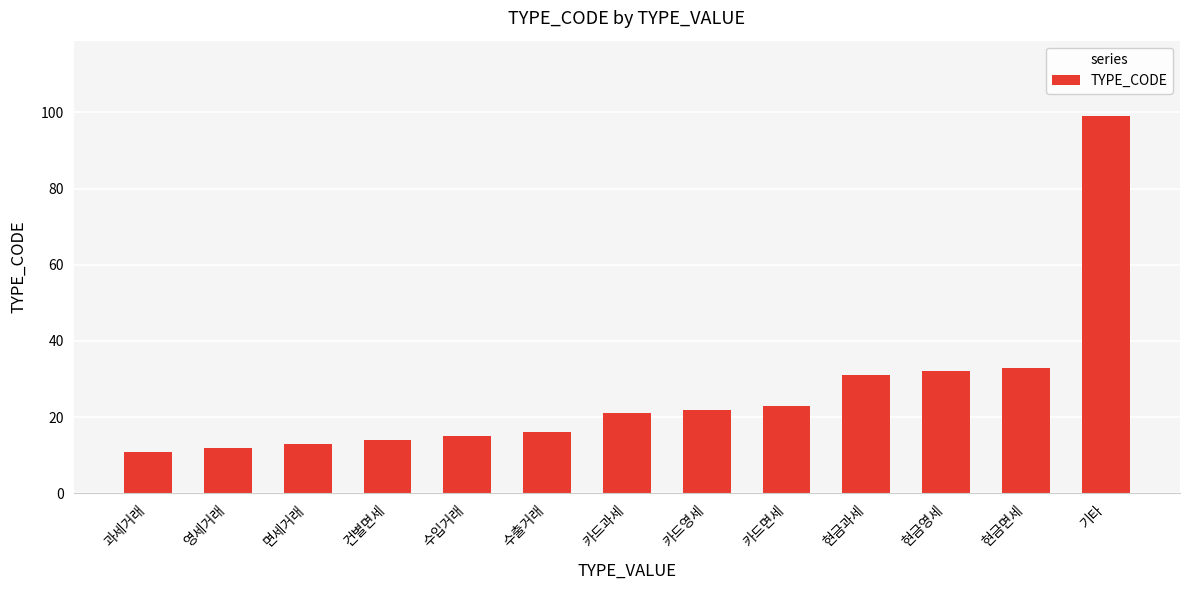

Is it true that the value at 현금면세 is 53?

False